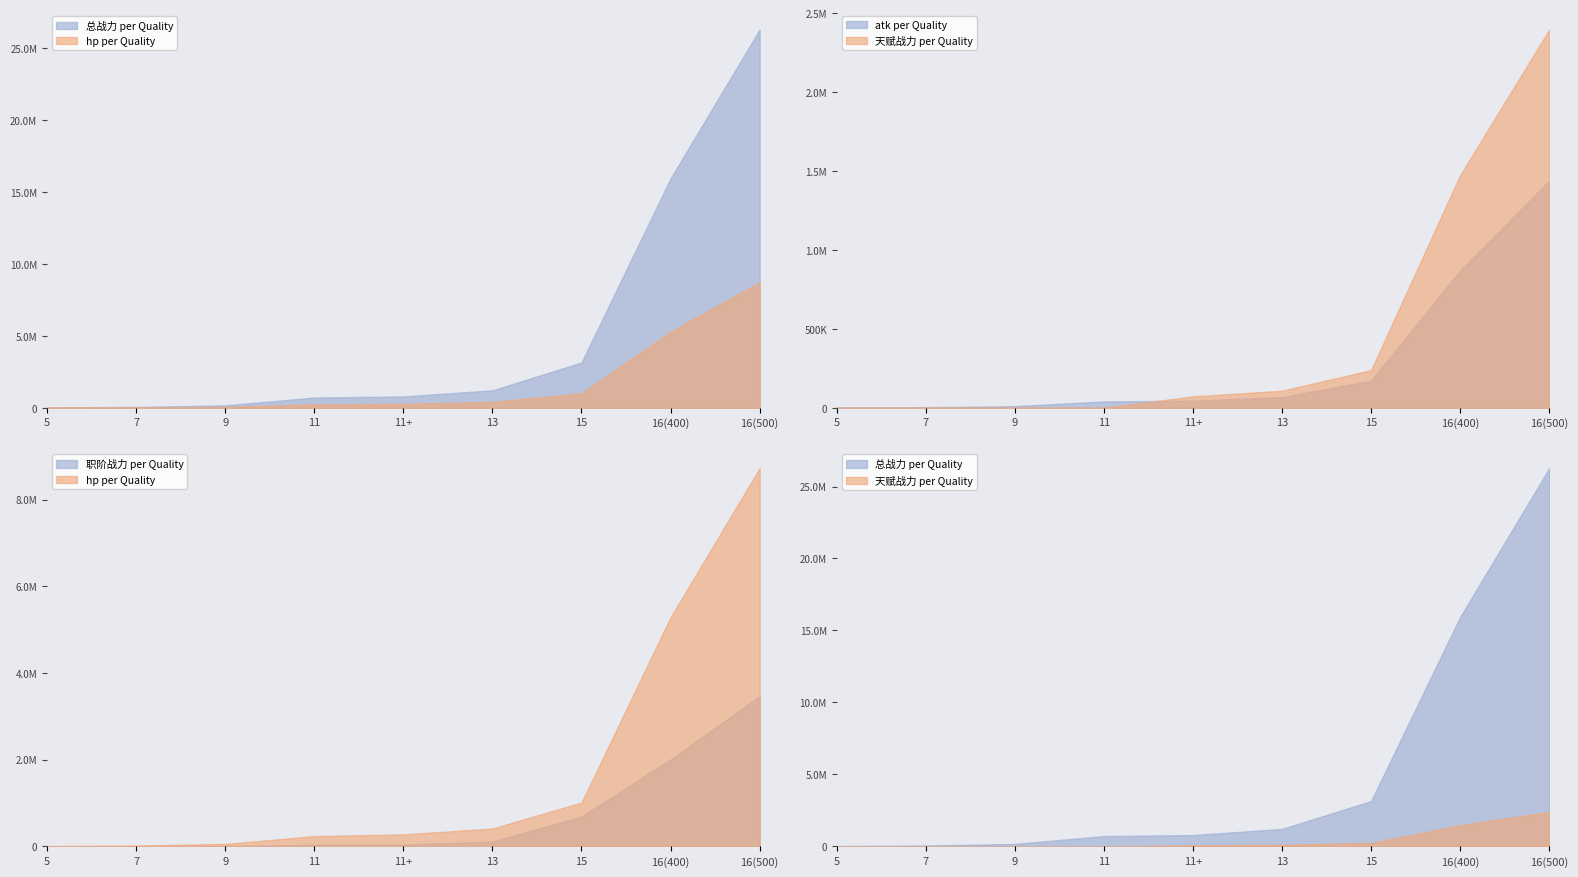

What are all the series names shown in the legend?

总战力, hp, atk, 天赋战力, 职阶战力